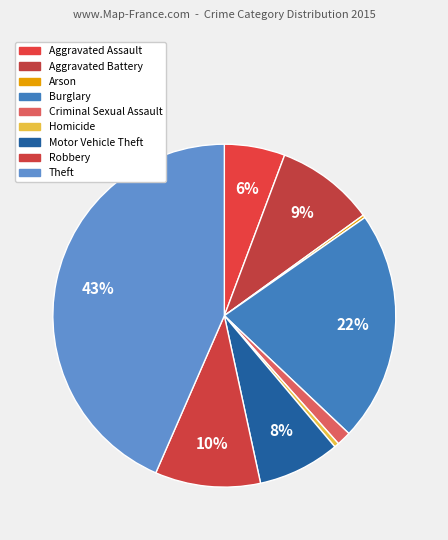

Which category has the smallest portion of the pie?

Arson